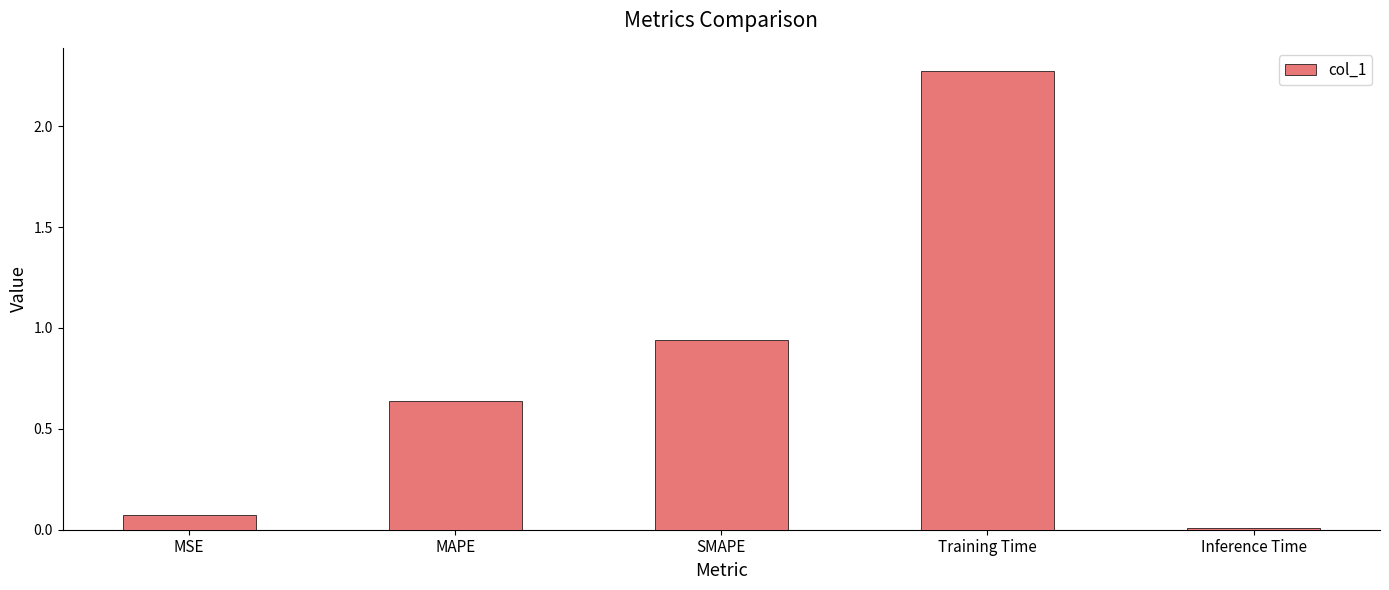

Count the number of data series in this chart.

1